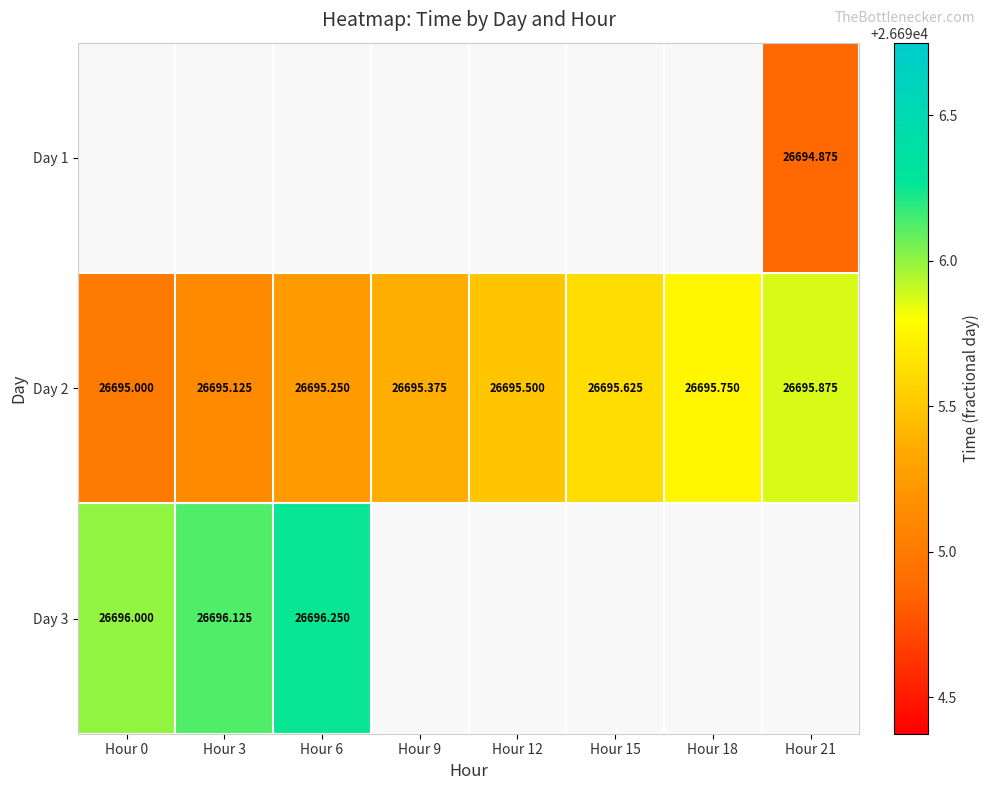

List the series in order of their peak value, lowest first.

Day 1, Day 2, Day 3